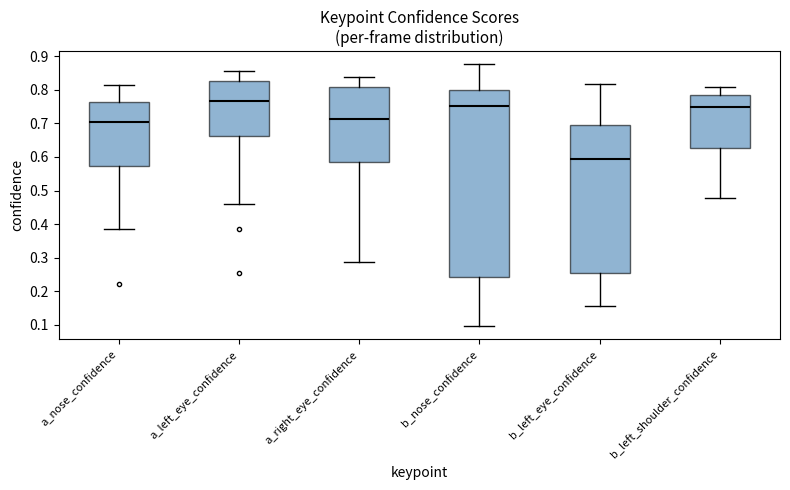

Which box has the highest median line?

a_left_eye_confidence